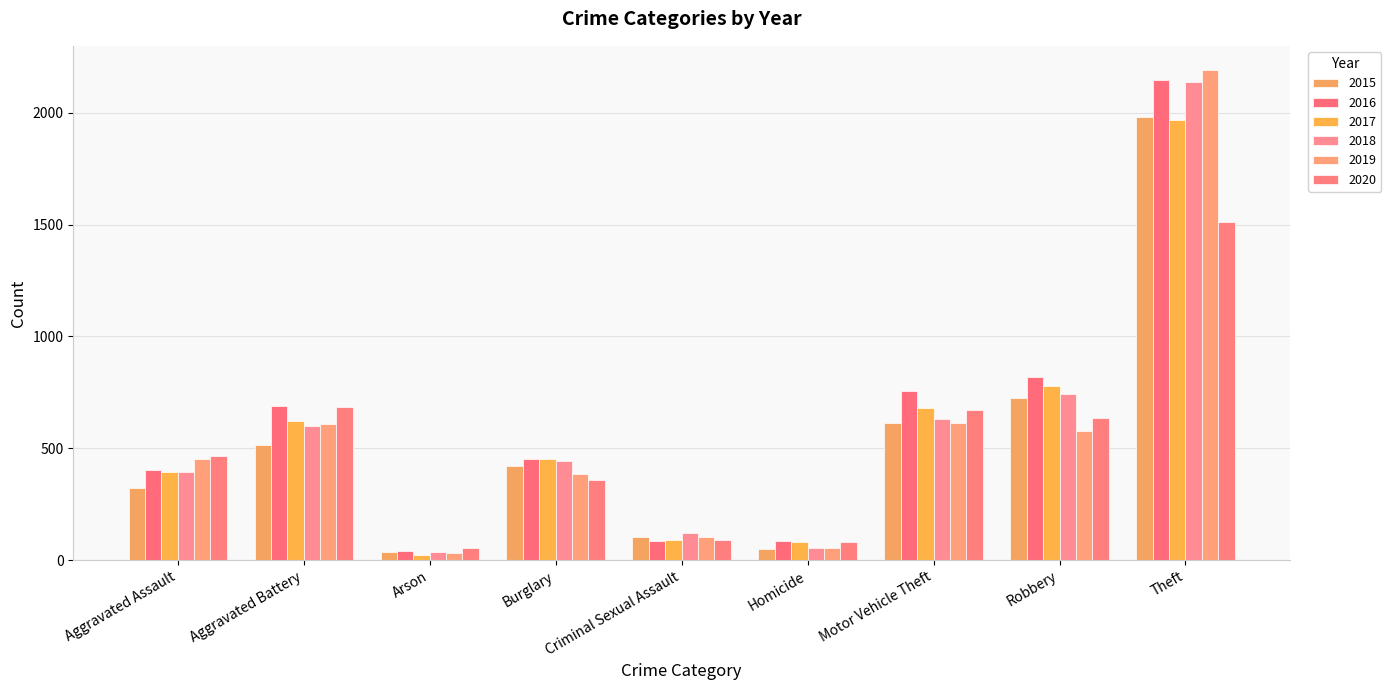

How many values in the 2016 series are below 451?

4